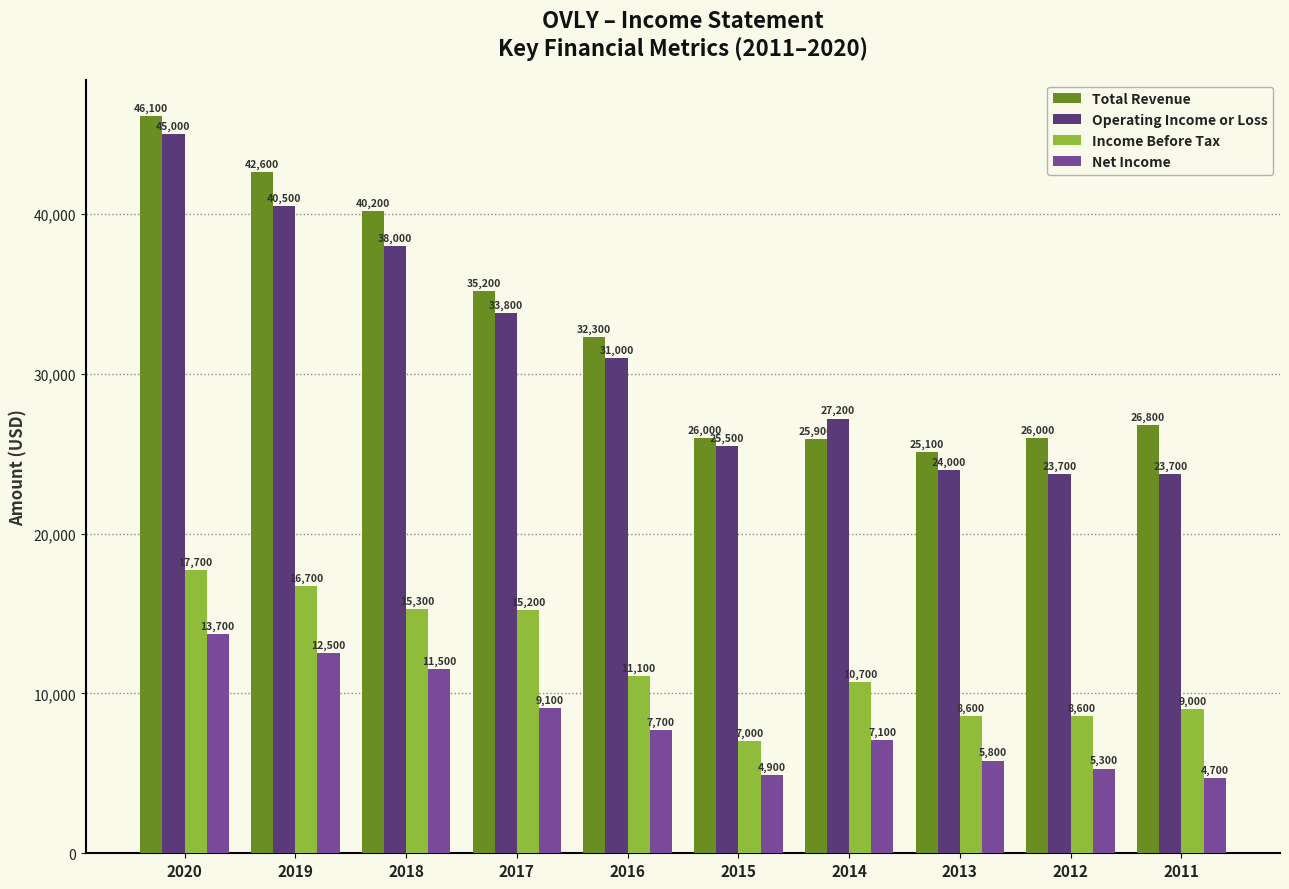

What is the total value across all series at 2012?

63600